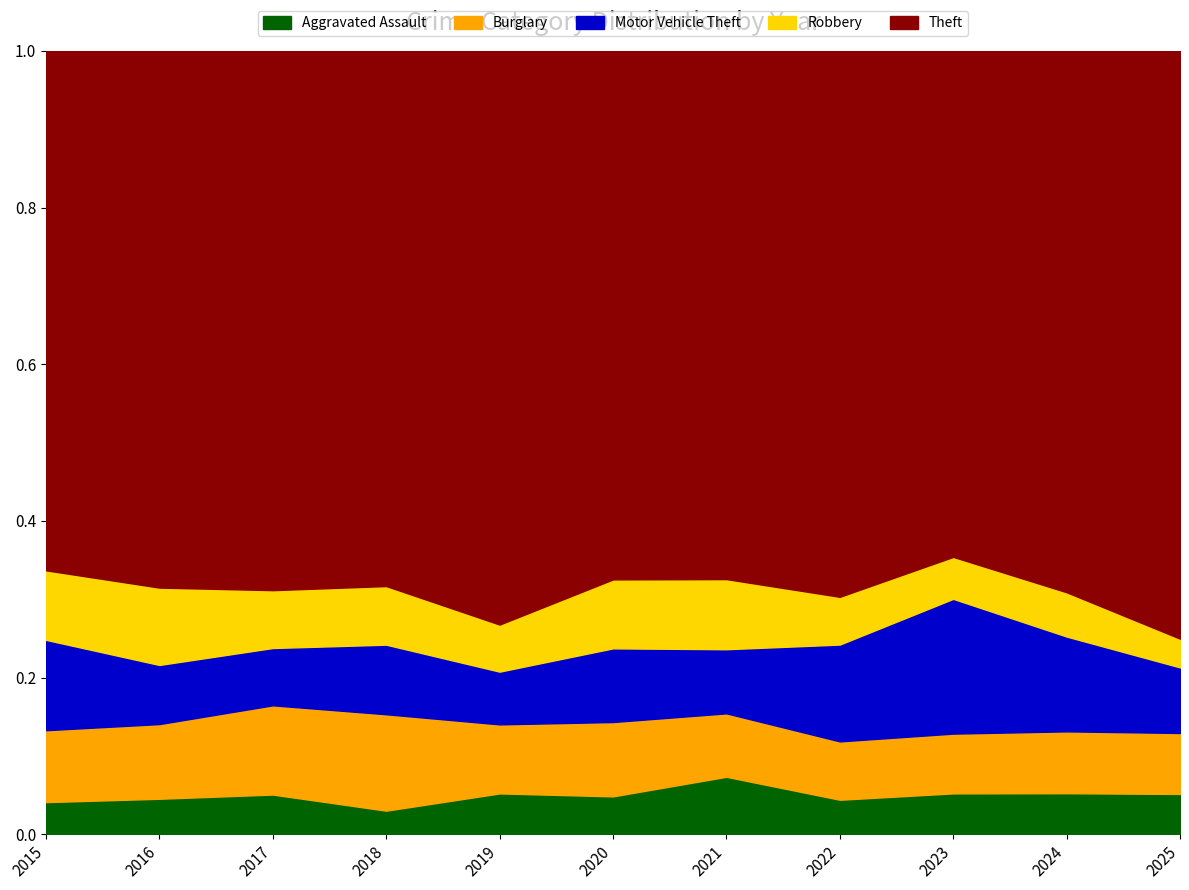

Which category has the highest value in the Aggravated Assault series?

2021